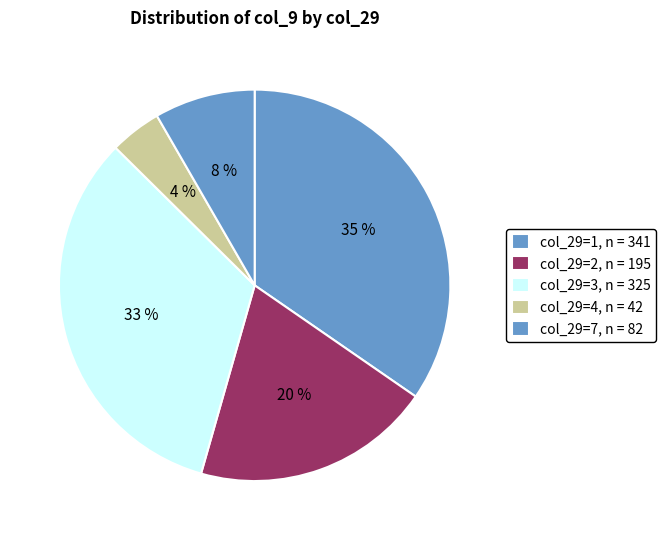

What is the smallest slice in the pie chart?

4